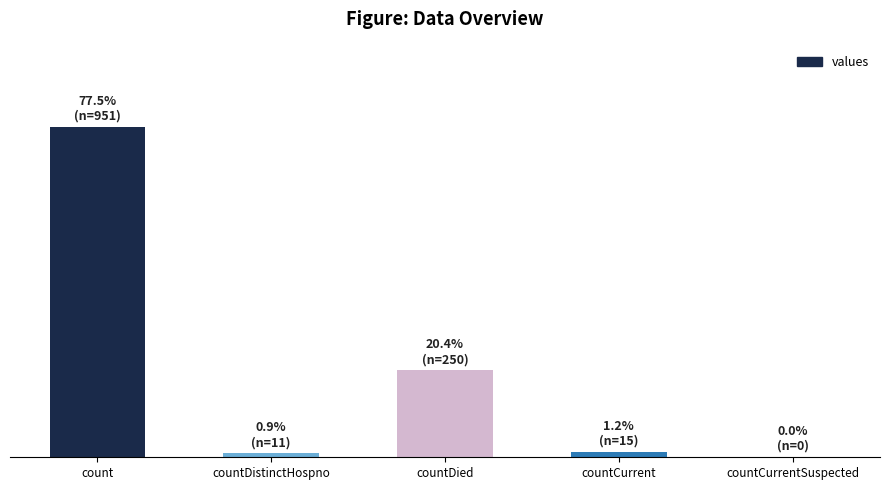

What is the change in value from countDistinctHospno to countCurrentSuspected?

-11